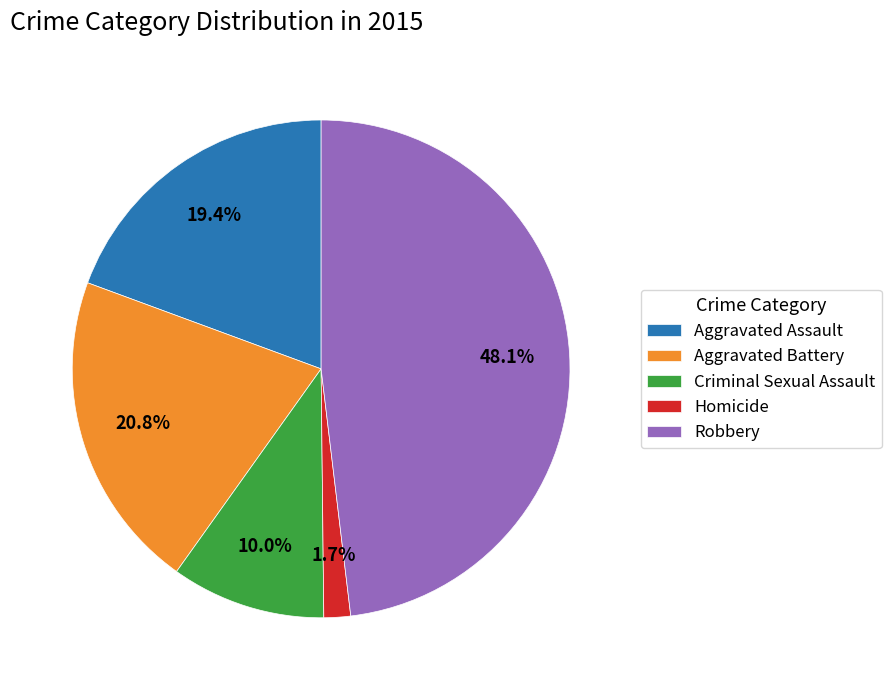

Does Criminal Sexual Assault represent more than half of the total?

No